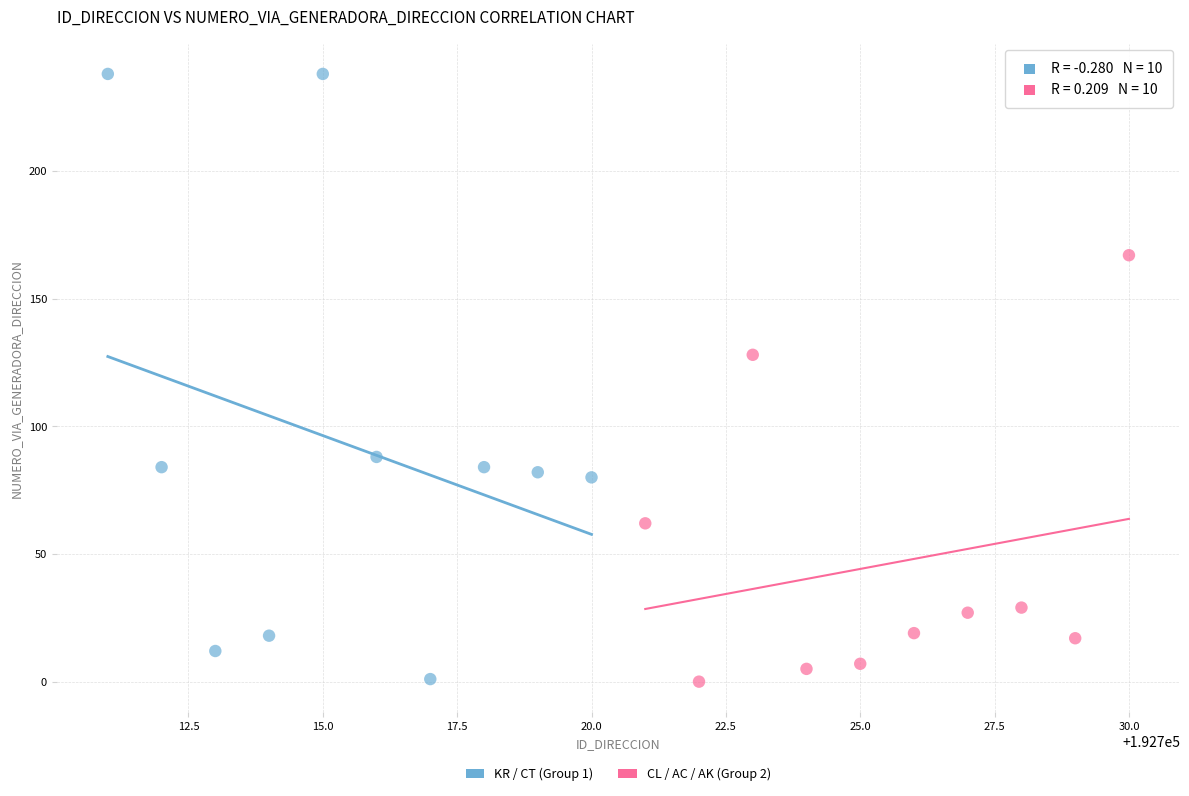

Which series reaches the maximum Y coordinate?

KR / CT (Group 1)